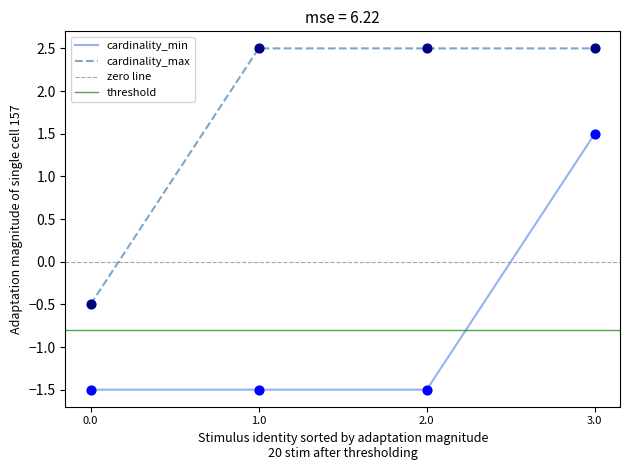

Which category has the highest value in the cardinality_min series?

3.0